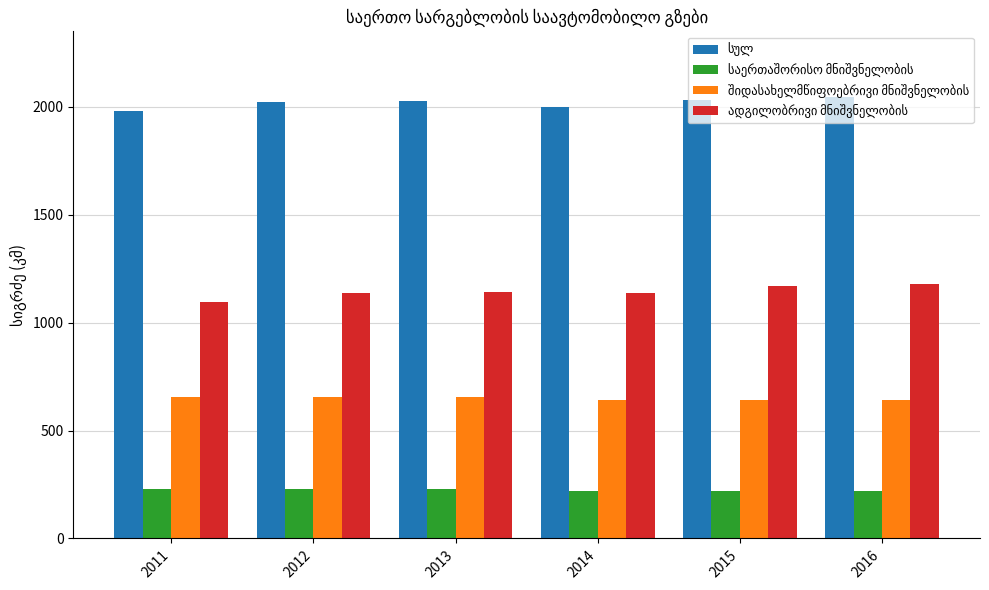

How many series are shown in this chart?

4